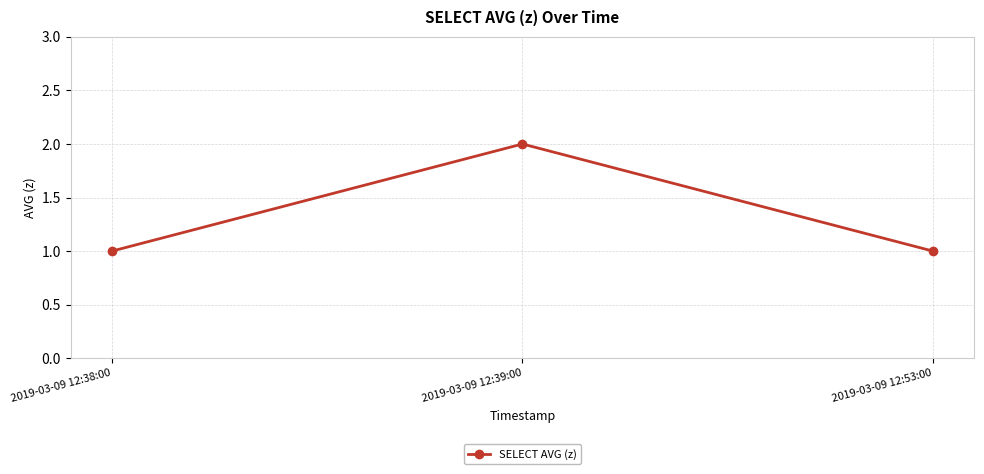

What is the difference between the maximum and minimum values?

1